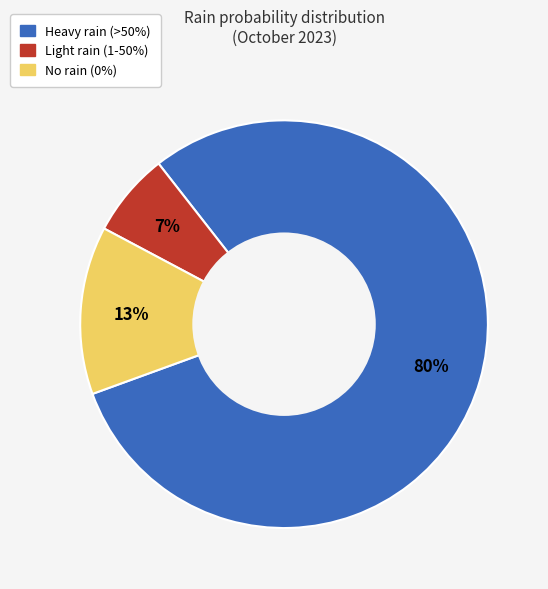

To the nearest percent, what is the difference between the largest and smallest slice percentages?

73%